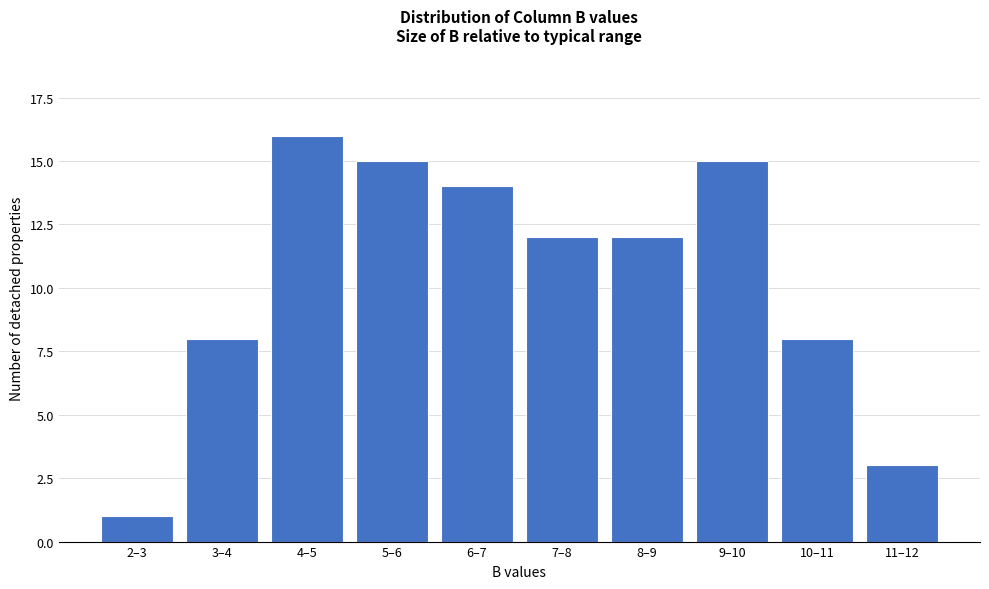

Reading right to left, transcribe all the data shown in this chart.

11–12=3	10–11=8	9–10=15	8–9=12	7–8=12	6–7=14	5–6=15	4–5=16	3–4=8	2–3=1